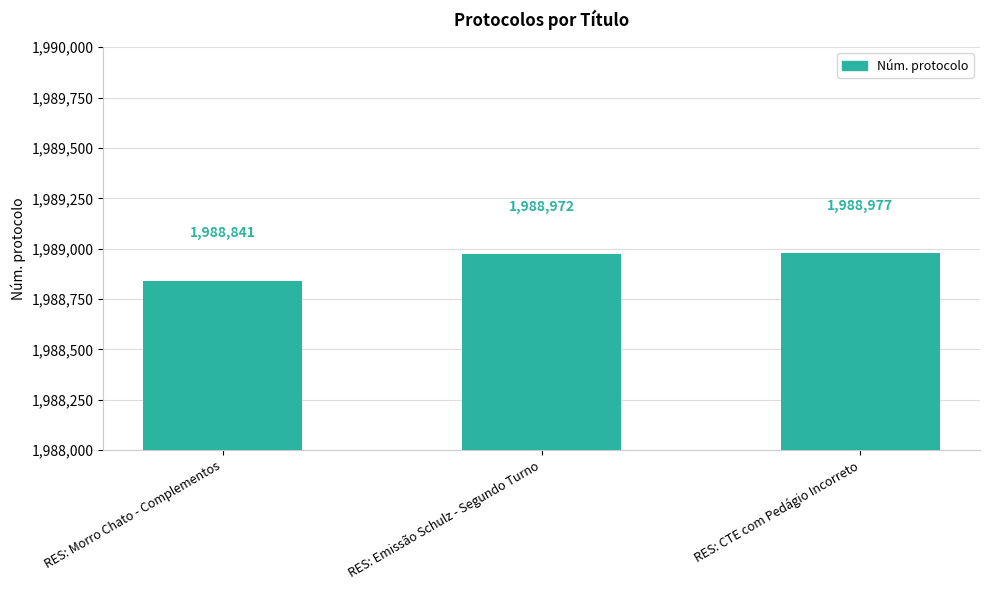

Where is the data nearest to the value 1988909?

RES: Emissão Schulz - Segundo Turno